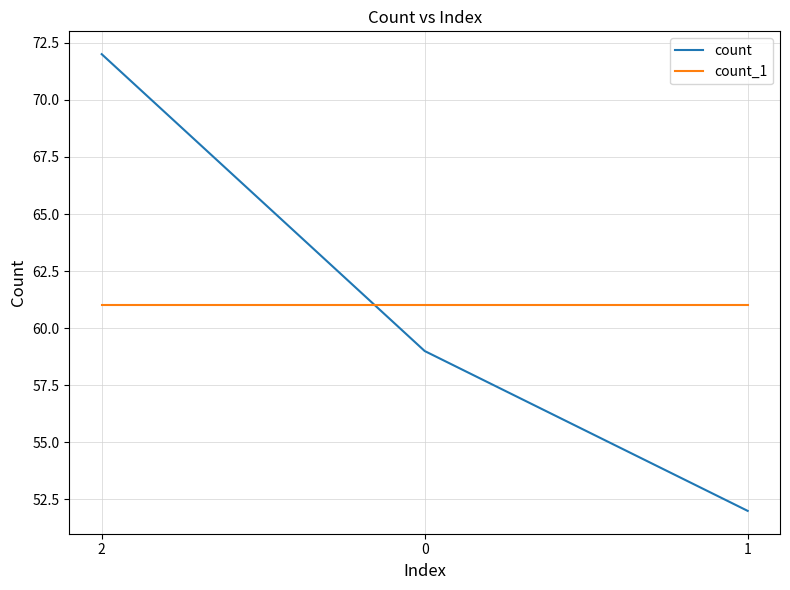

Does the chart display data point markers on the line(s)?

No